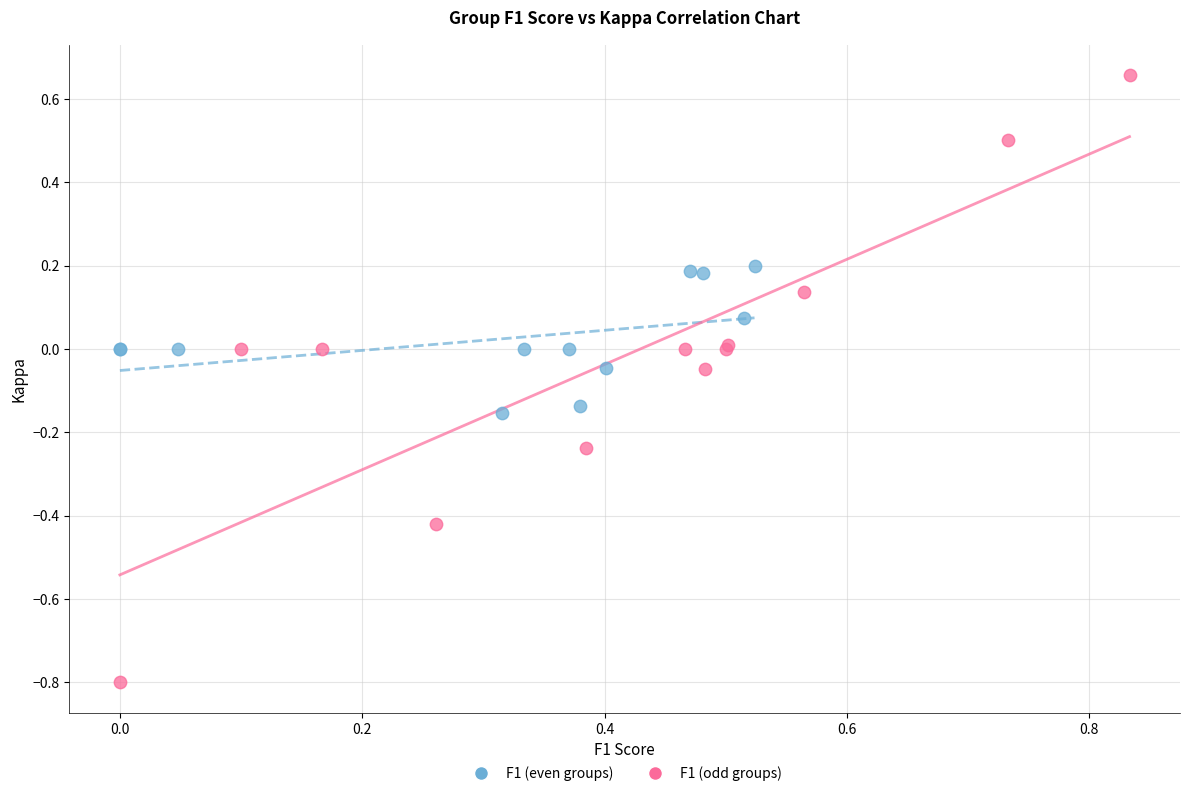

Which series contains the lowest Y value?

F1 (odd groups)